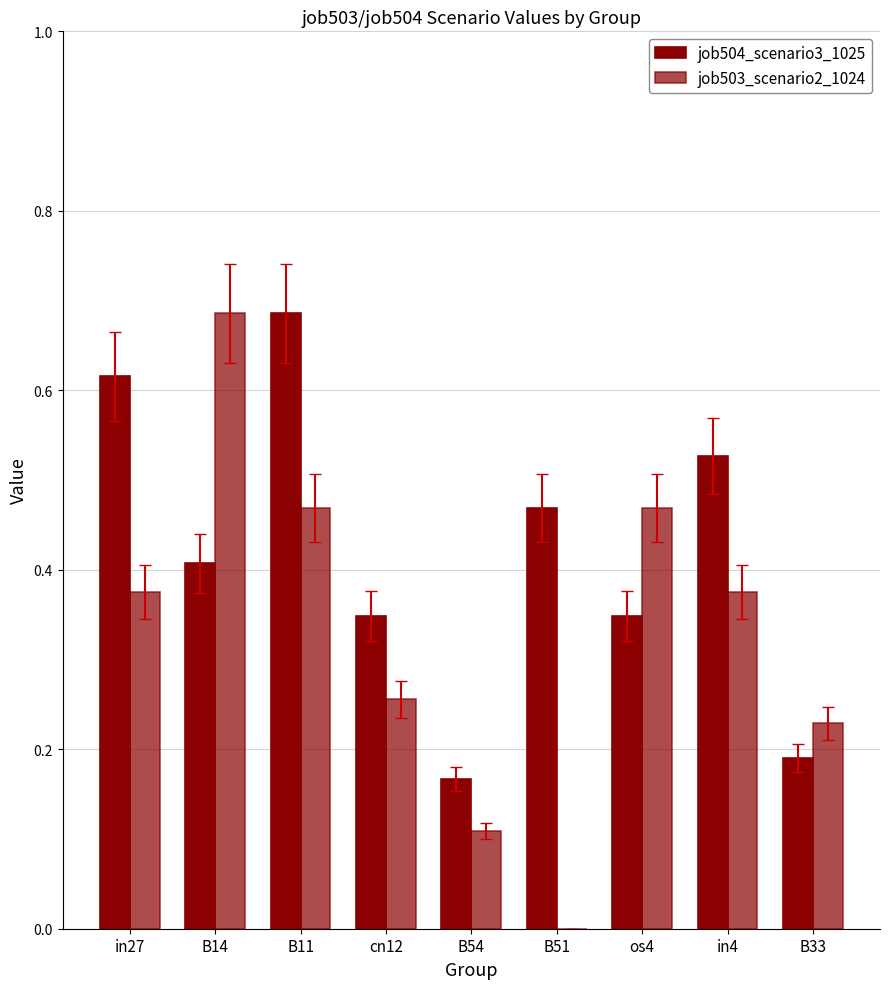

Are the bars grouped side by side (vs. stacked)?

Yes